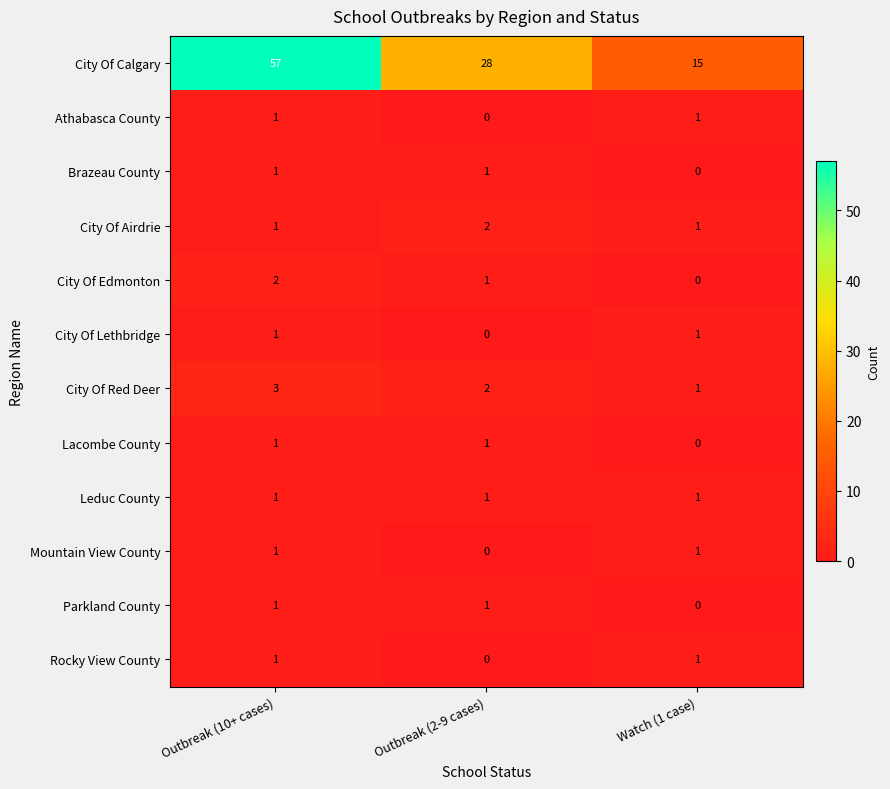

Which category has the highest value across all series?

Outbreak (10+ cases)